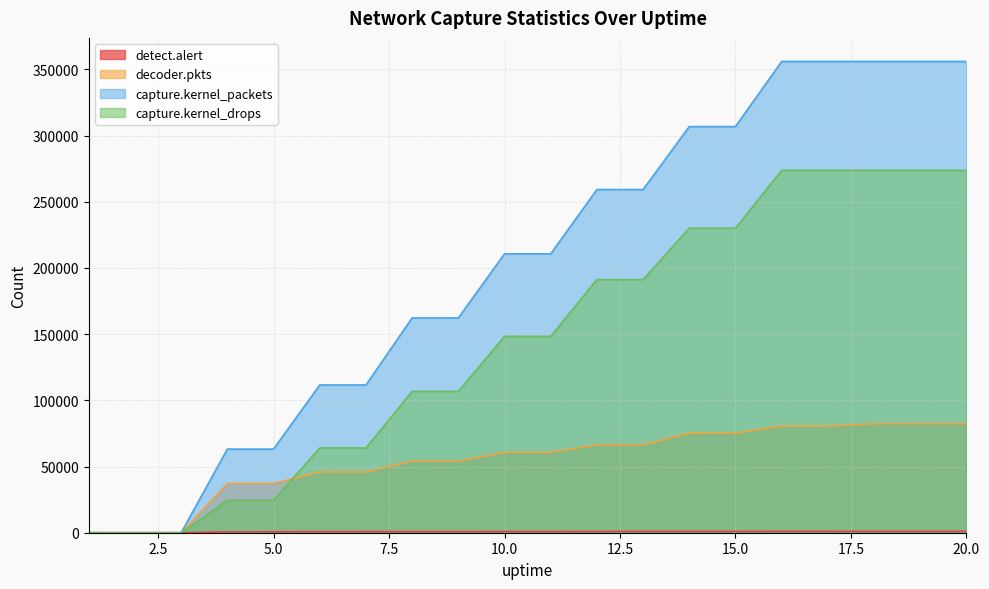

The detect.alert series shows -481 at 2. True or false?

False